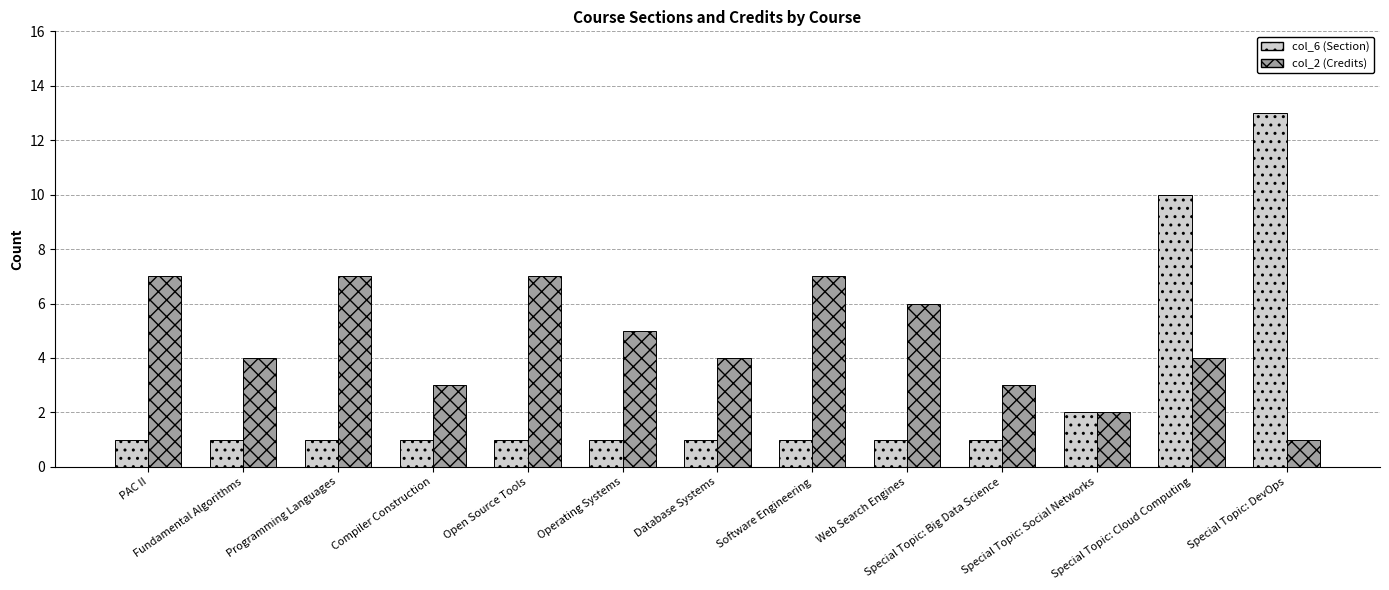

What is the value of the col_6 (Section) bar at the 5th from the left?

1